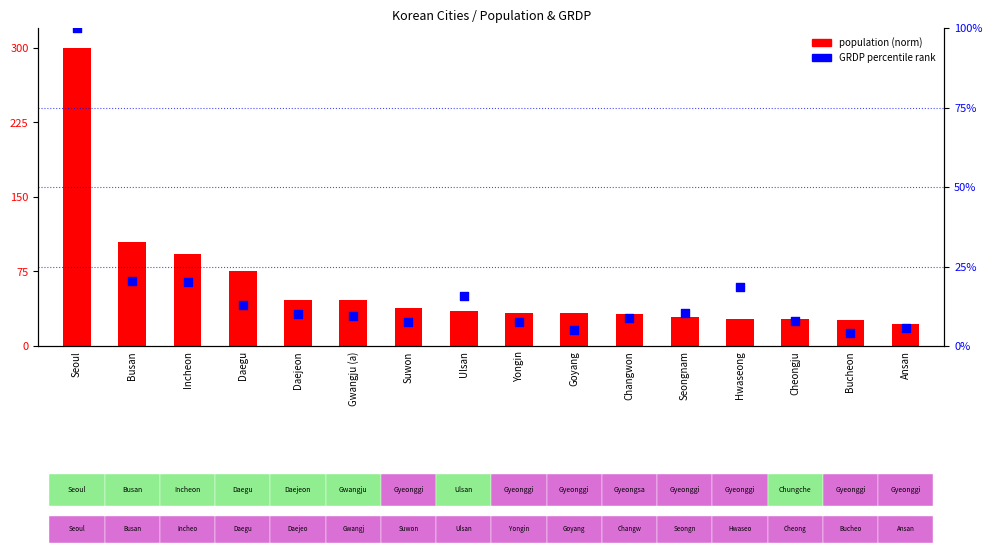

What are all the series names shown in the legend?

population (norm), GRDP percentile rank